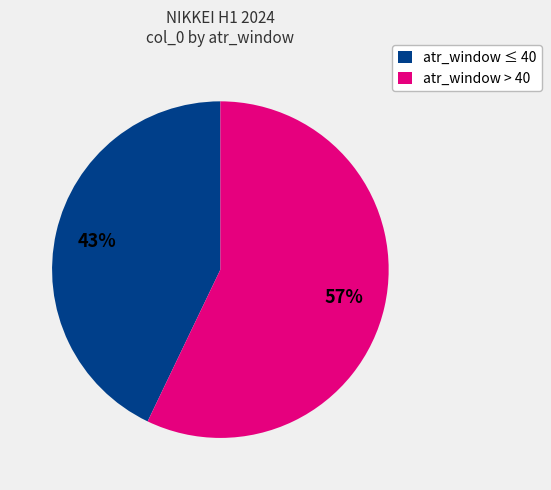

Which slice is the largest?

atr_window > 40